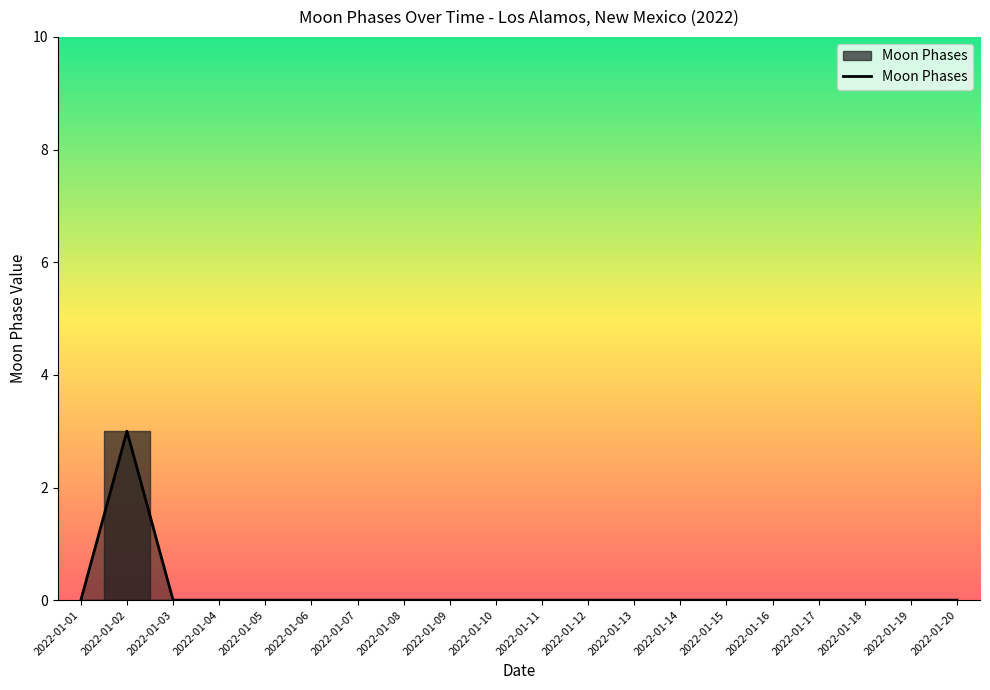

Reading left to right, what are all the values shown in this chart?

2022-01-01=0	2022-01-02=3	2022-01-03=0	2022-01-04=0	2022-01-05=0	2022-01-06=0	2022-01-07=0	2022-01-08=0	2022-01-09=0	2022-01-10=0	2022-01-11=0	2022-01-12=0	2022-01-13=0	2022-01-14=0	2022-01-15=0	2022-01-16=0	2022-01-17=0	2022-01-18=0	2022-01-19=0	2022-01-20=0